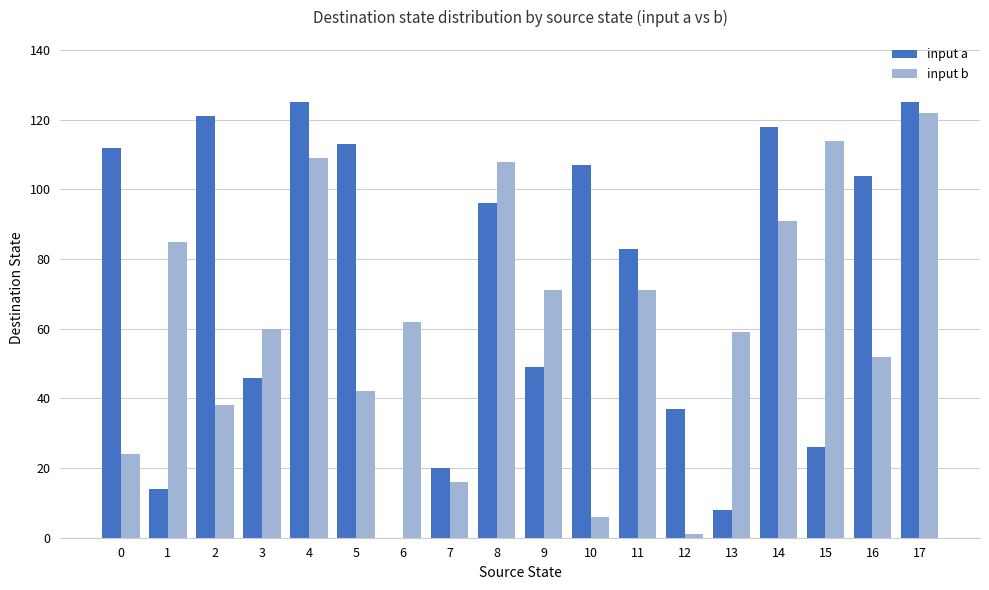

Which series changed the most between 0 and 12?

input a